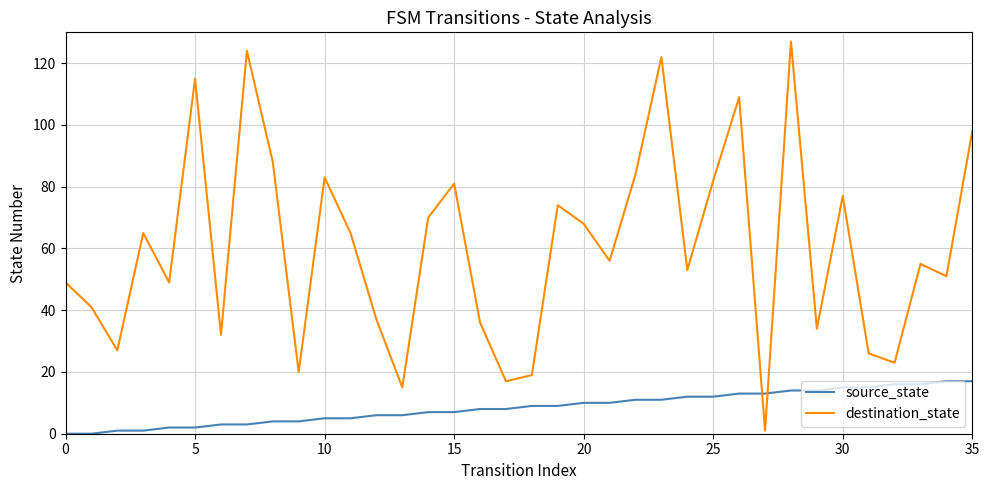

After their last crossing, which series has the higher values: destination_state or source_state?

destination_state